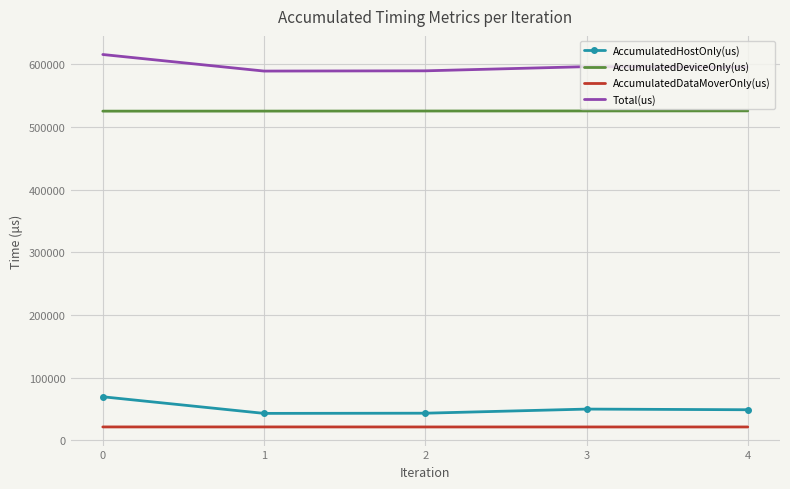

The AccumulatedDataMoverOnly(us) series shows 21150.5 at 1. True or false?

True